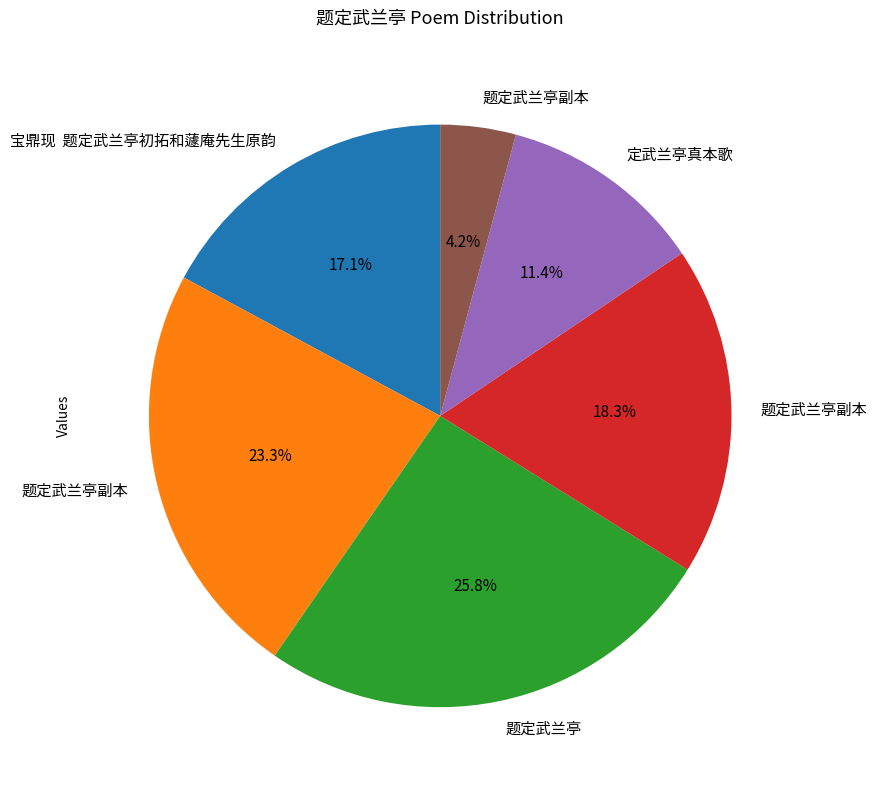

Does any single category account for the majority?

No